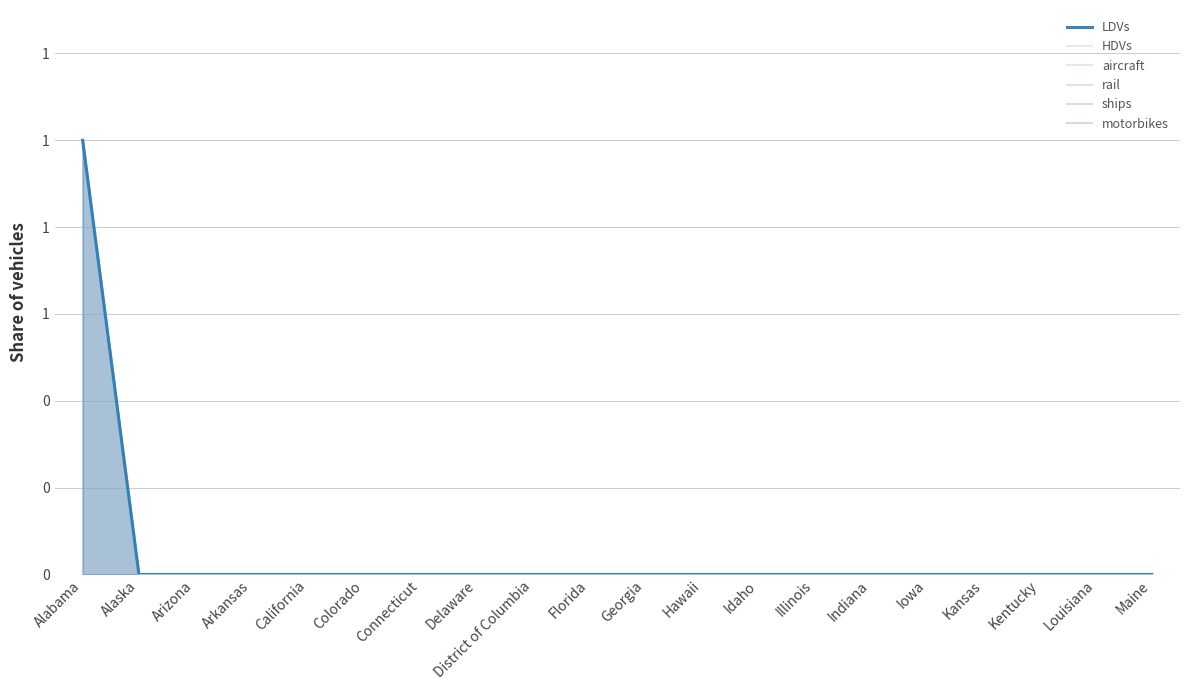

Is the value of LDVs at Alaska greater than the value of motorbikes at Delaware?

No